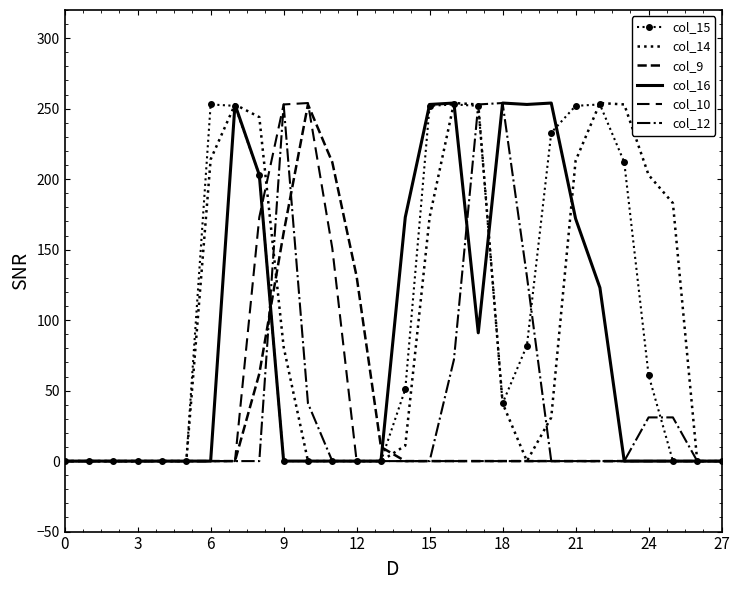

How many intersections are there between col_14 and col_10?

1